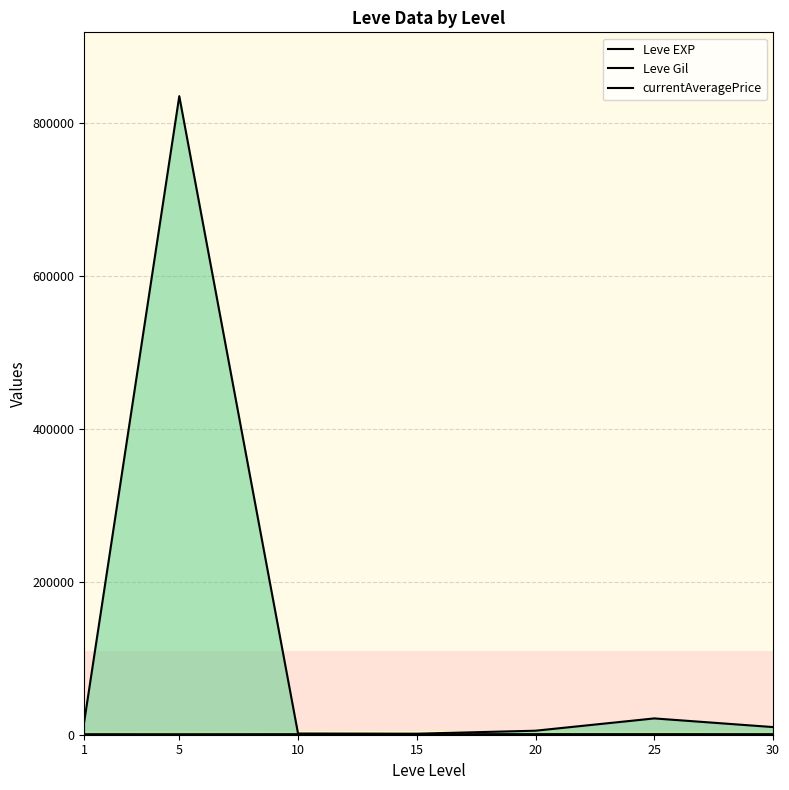

Reading left to right, list all the values displayed in this chart.

Leve EXP: 520.0	428.3	566.7	510.0	653.3	603.3	480.0
Leve Gil: 112.3	159.0	170.7	249.7	214.2	297.3	361.0
currentAveragePrice: 17583.2	834404.7	1596.0	1357.3	5248.8	21308.8	10000.0